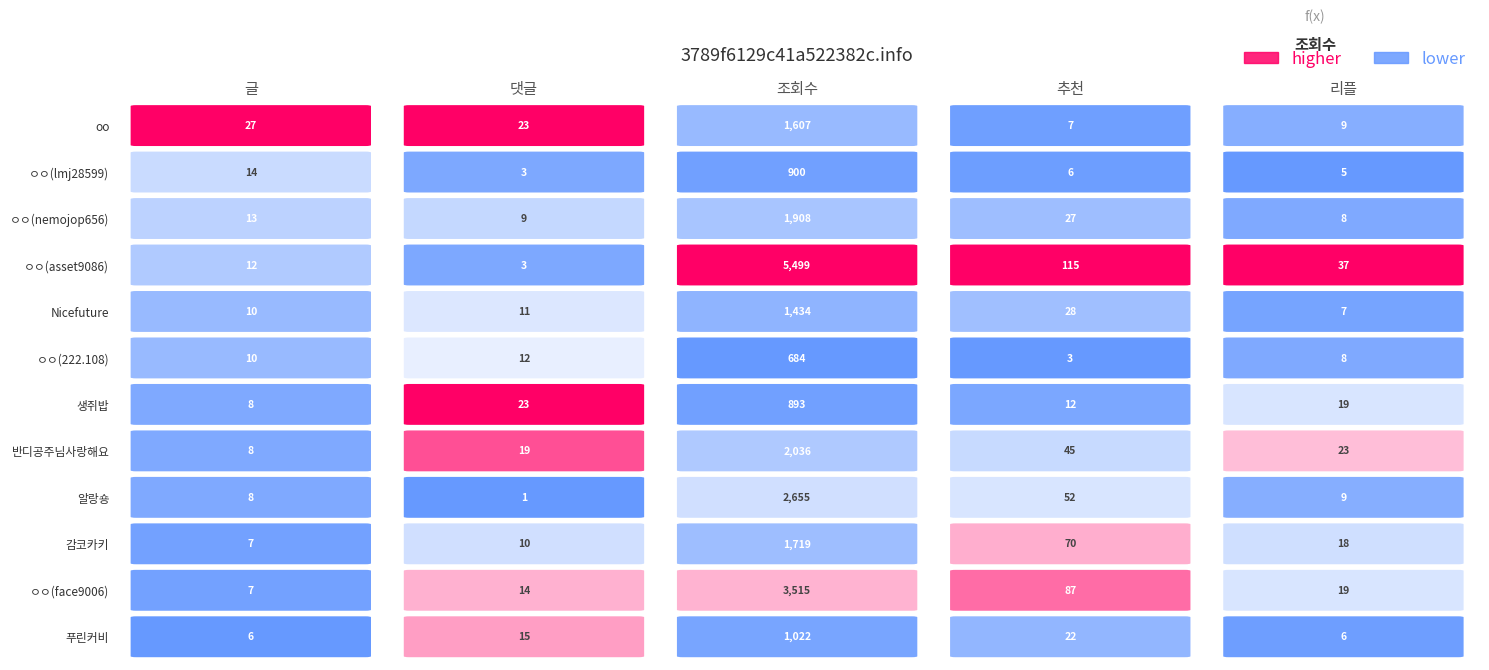

At 글, list the series in order from smallest to largest.

푸린커비, 감코카키, ㅇㅇ(face9006), 생쥐밥, 반디공주님사랑해요, 알랑숑, Nicefuture, ㅇㅇ(222.108), ㅇㅇ(asset9086), ㅇㅇ(nemojop656), ㅇㅇ(lmj28599), oo